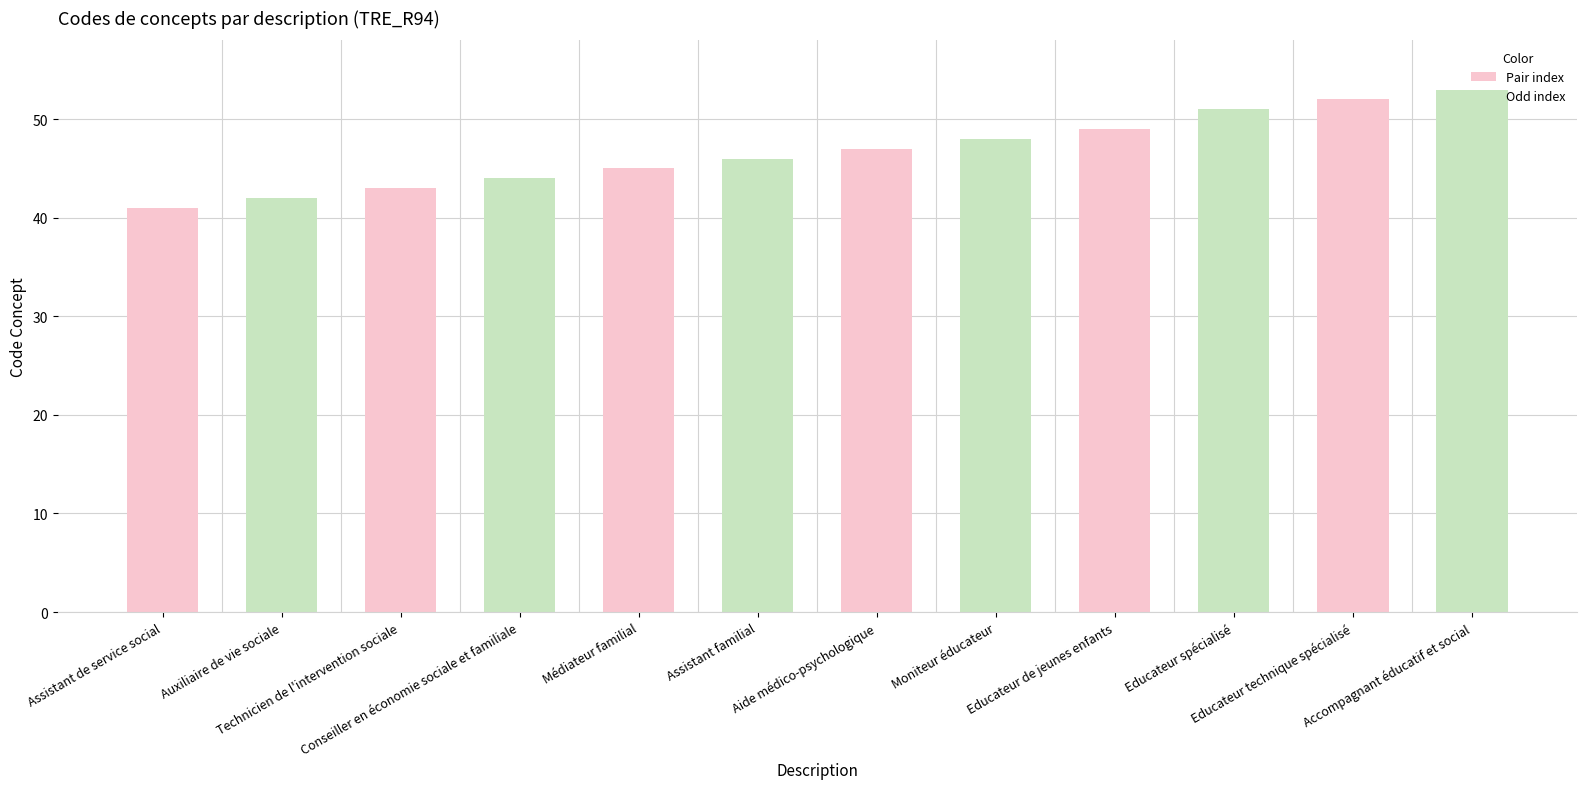

Are the bars horizontal?

No